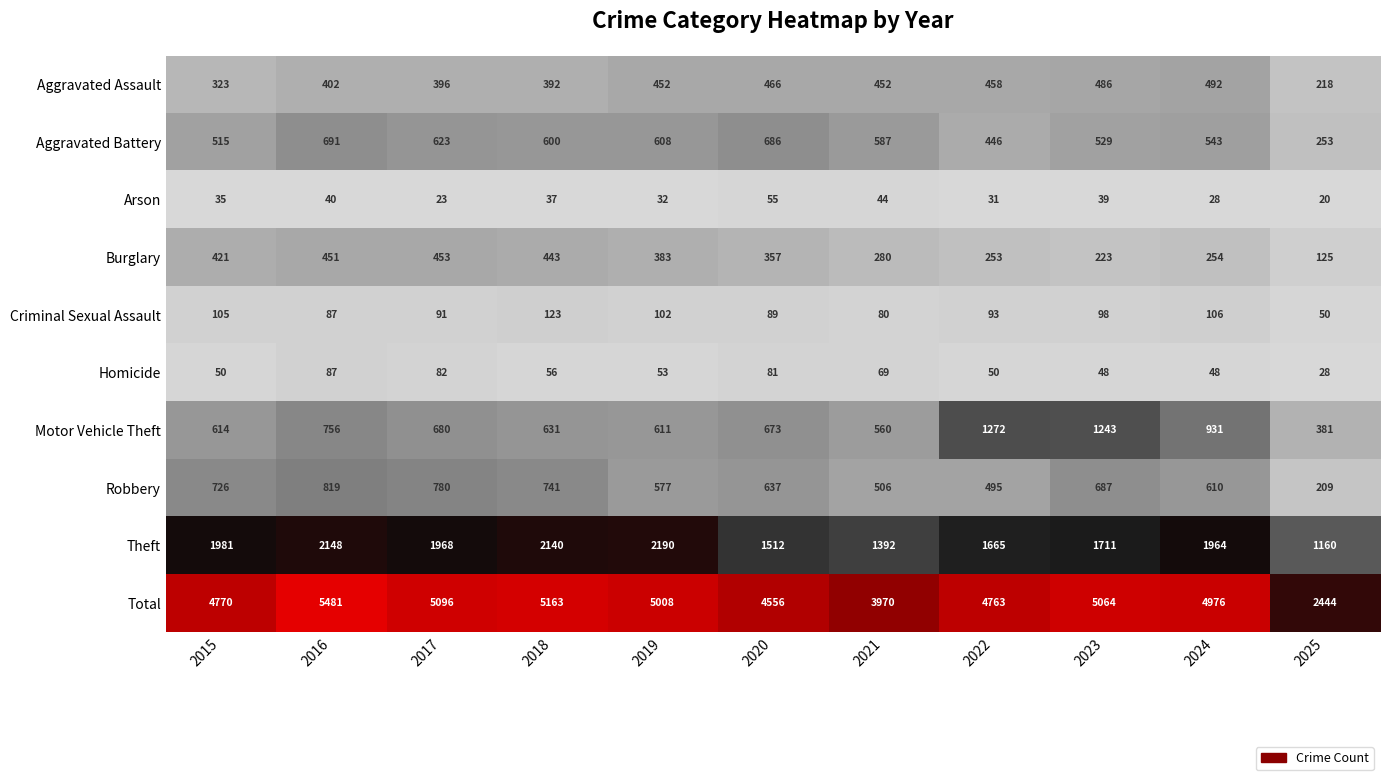

List the series in order of their peak value, lowest first.

Arson, Homicide, Criminal Sexual Assault, Burglary, Aggravated Assault, Aggravated Battery, Robbery, Motor Vehicle Theft, Theft, Total